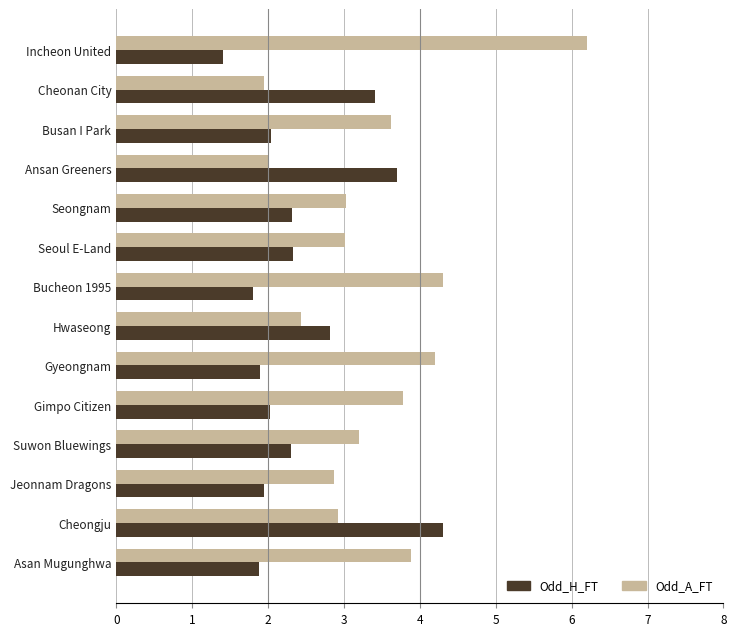

List the series in order of their overall mean, highest first.

Odd_A_FT, Odd_H_FT